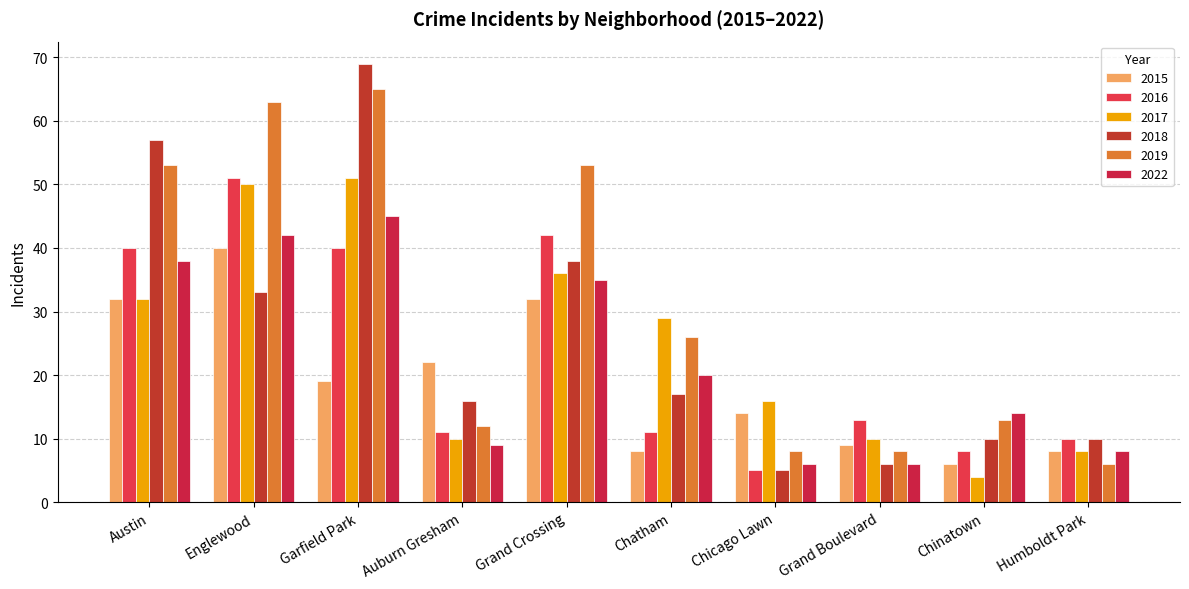

Are the bars horizontal?

No